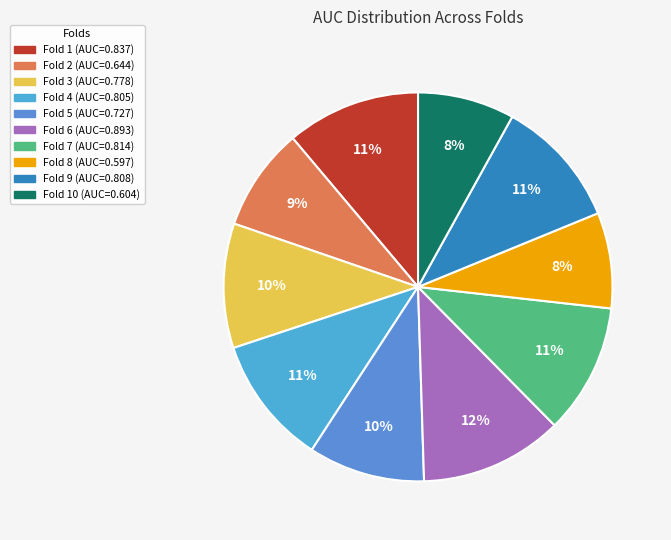

How many segments does this pie chart have?

10